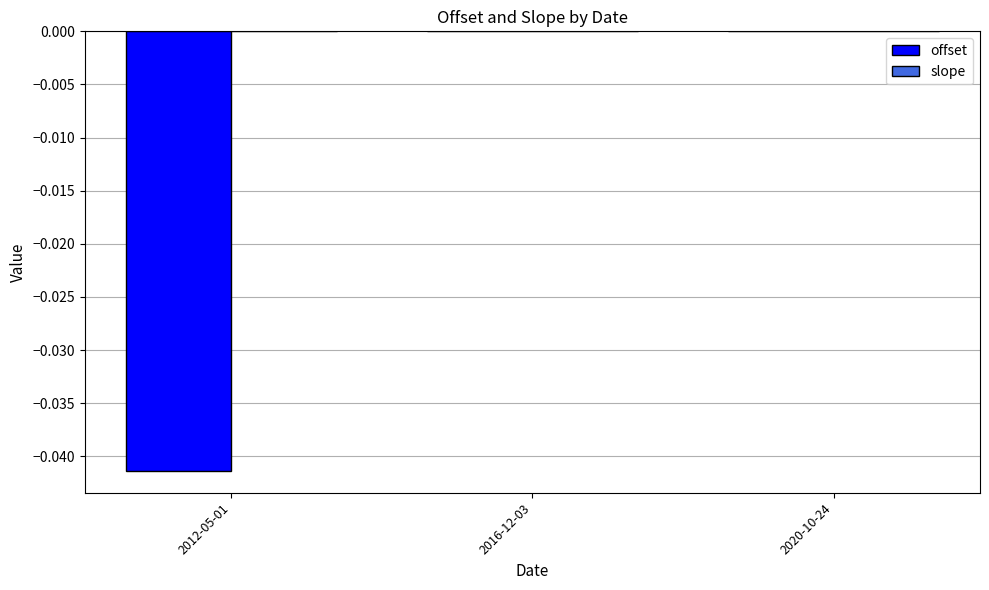

The offset series shows -0.0 at 2016-12-03. True or false?

True